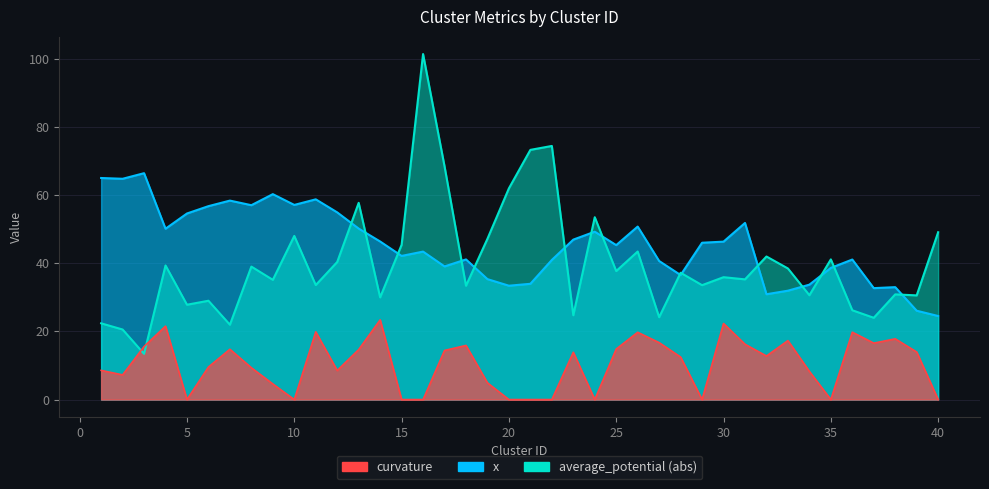

What is the total value across all series at 18?

74.5